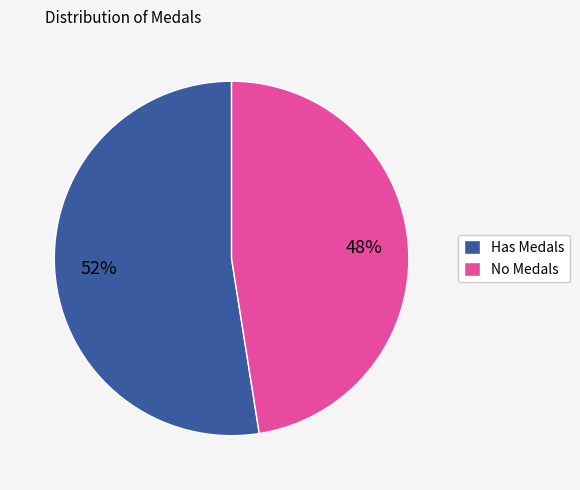

What is the smallest slice in the pie chart?

No Medals